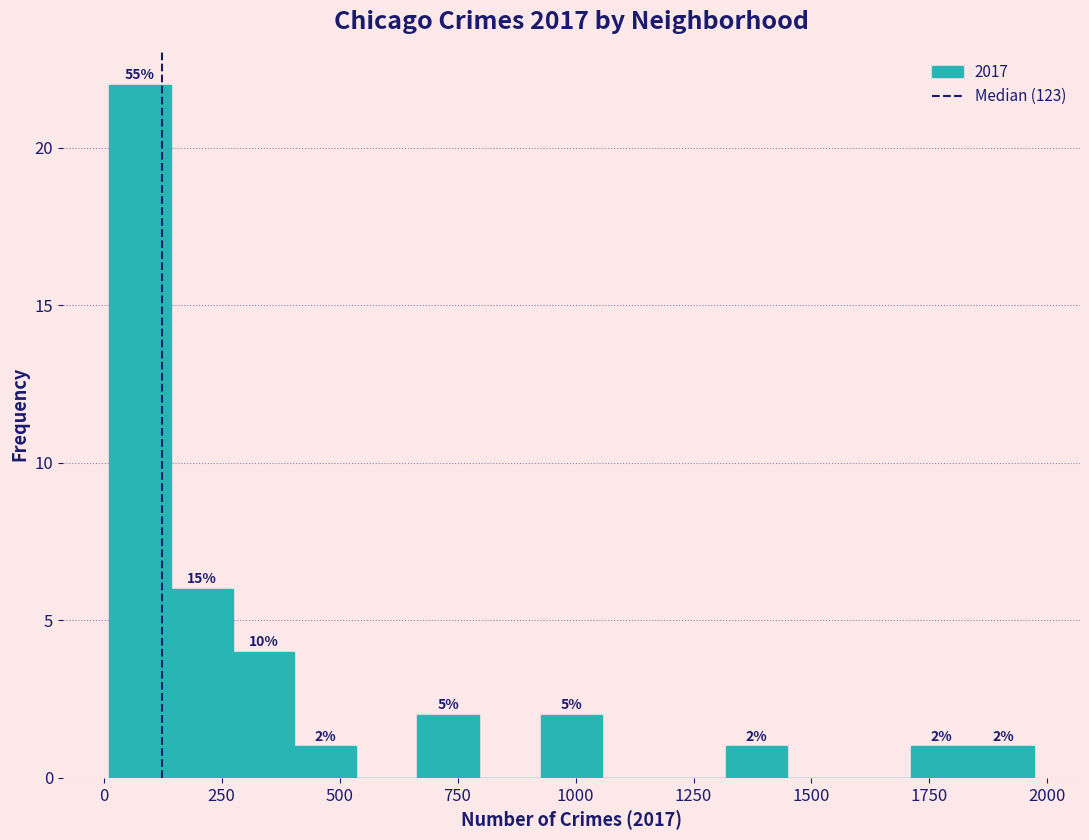

Around what value on the x-axis is the tallest bar? Give the approximate position of its centre, as read against the axis.

100